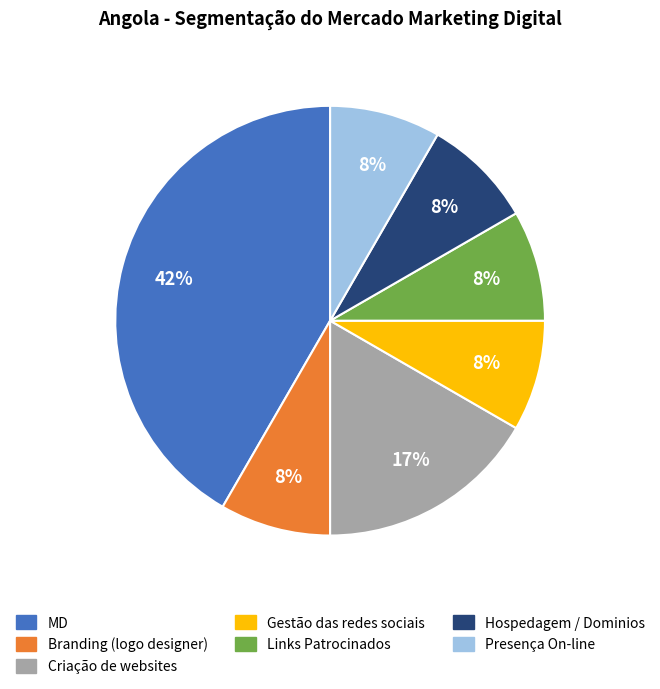

Is there a majority slice in this chart?

No